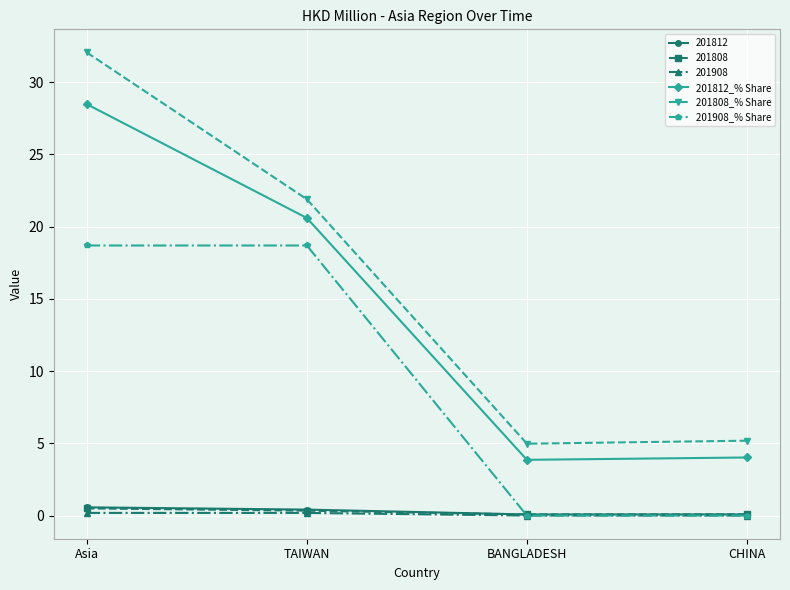

Is it true that 201808_% Share equals 15.3 at TAIWAN?

False